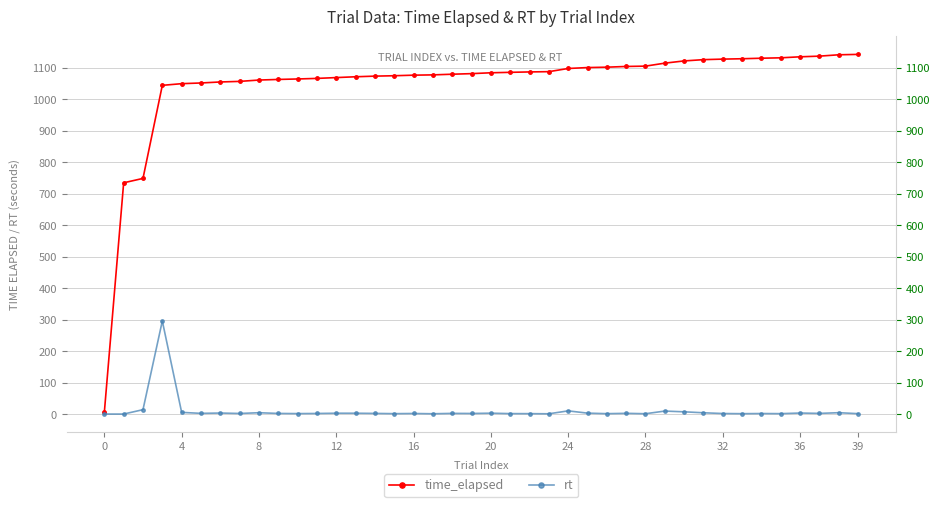

What is the value of the rt point at the 20th from the left?

1.8